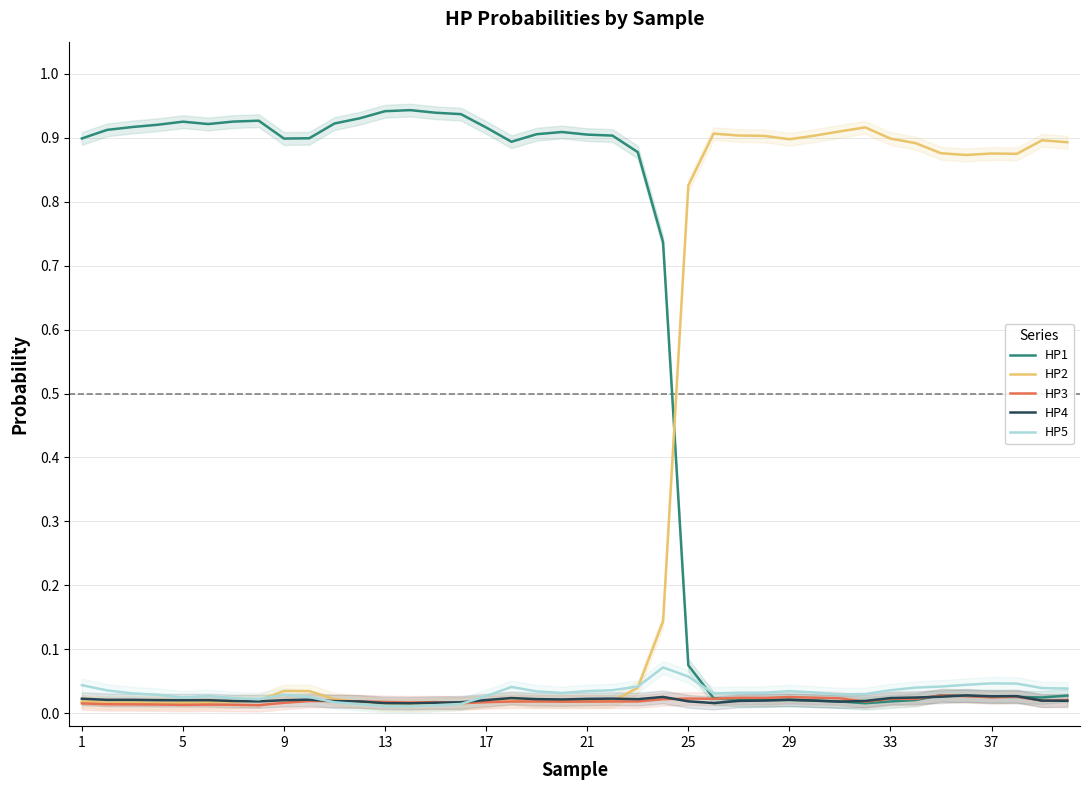

True or false: HP1 has a value of 0.9 at 1.

True